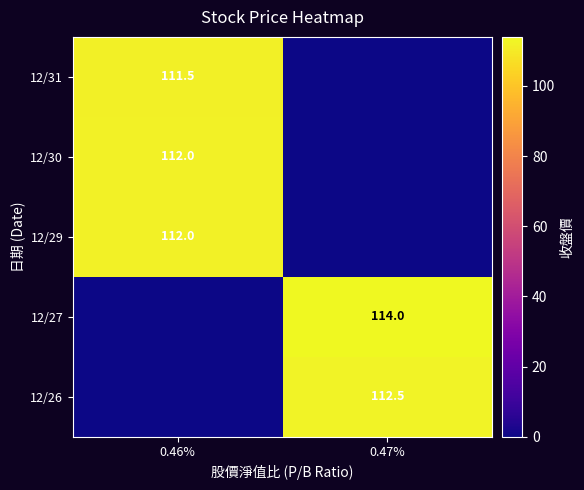

What is the difference between the highest and lowest values at 0.46%?

112.0